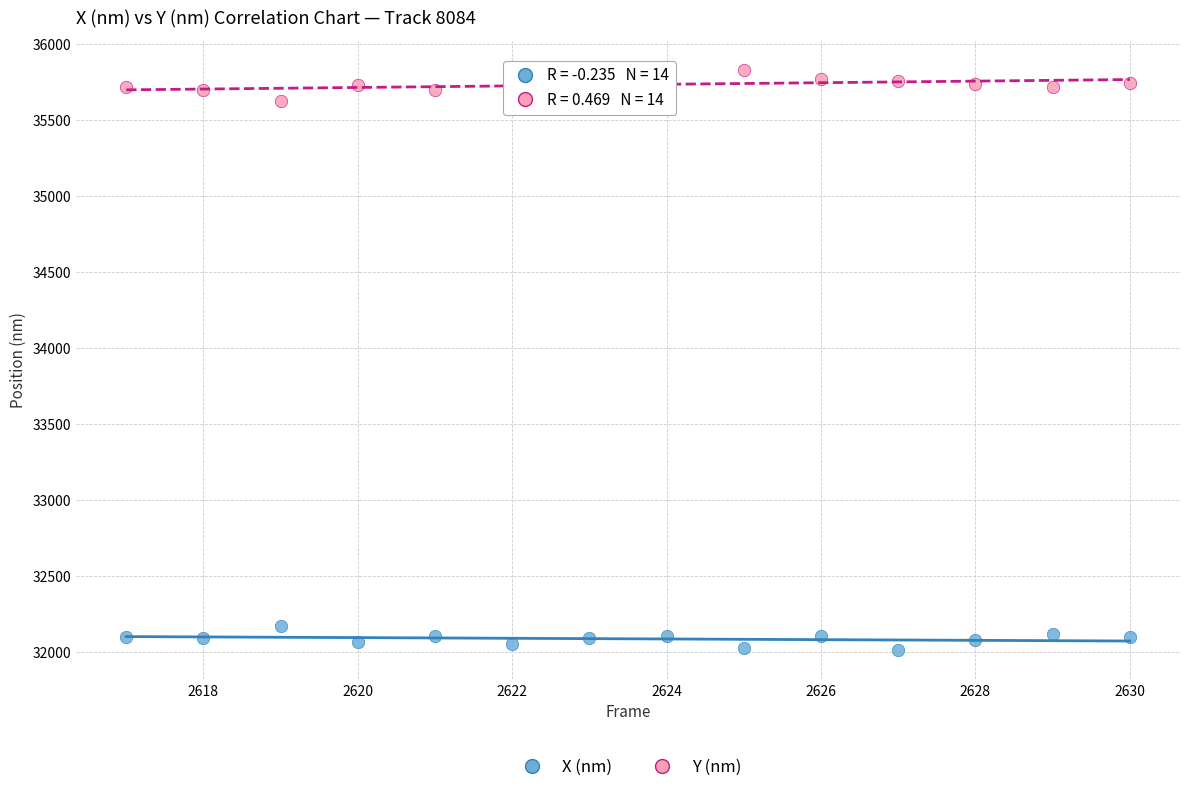

Which series reaches the minimum Y coordinate?

X (nm)